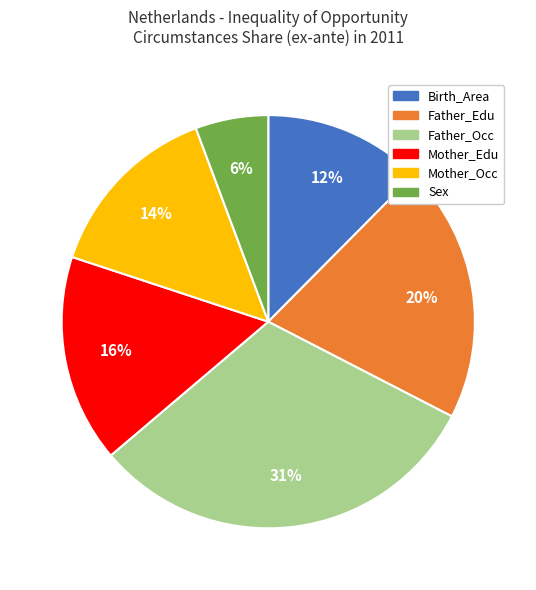

How many slices are in this pie chart?

6